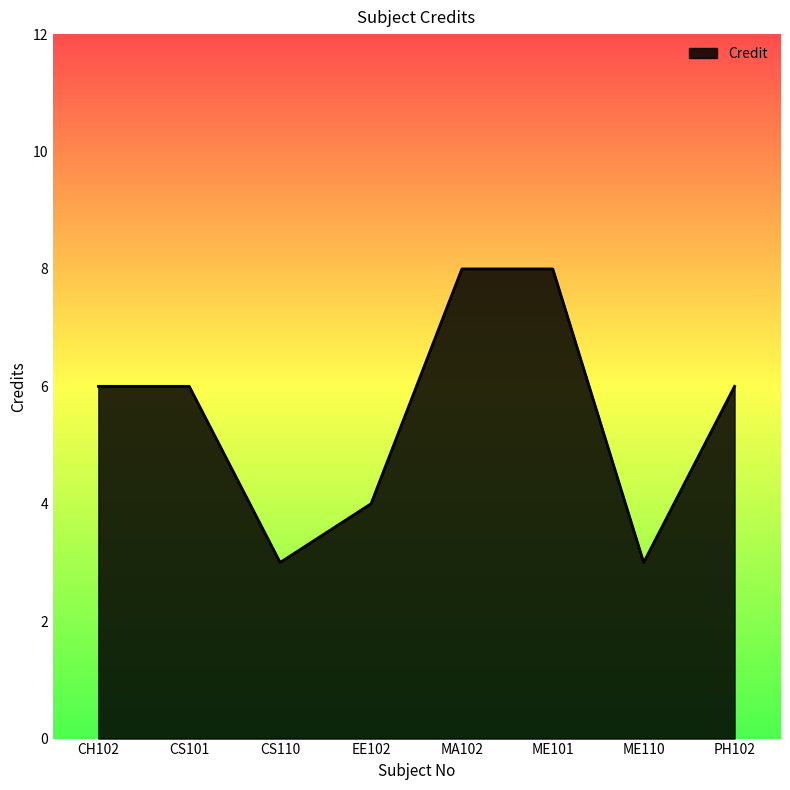

What is the smallest value displayed?

3